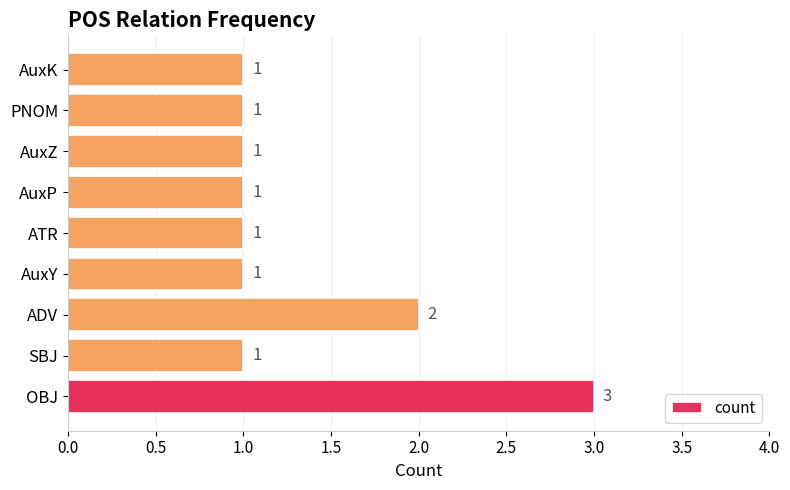

What is the minimum value shown in the chart?

1